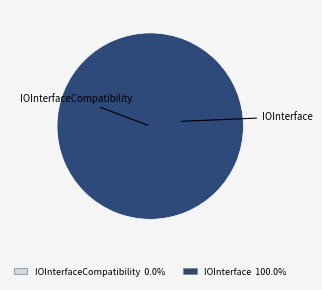

To the nearest percent, what is the combined percentage of IOInterface and IOInterfaceCompatibility?

100%